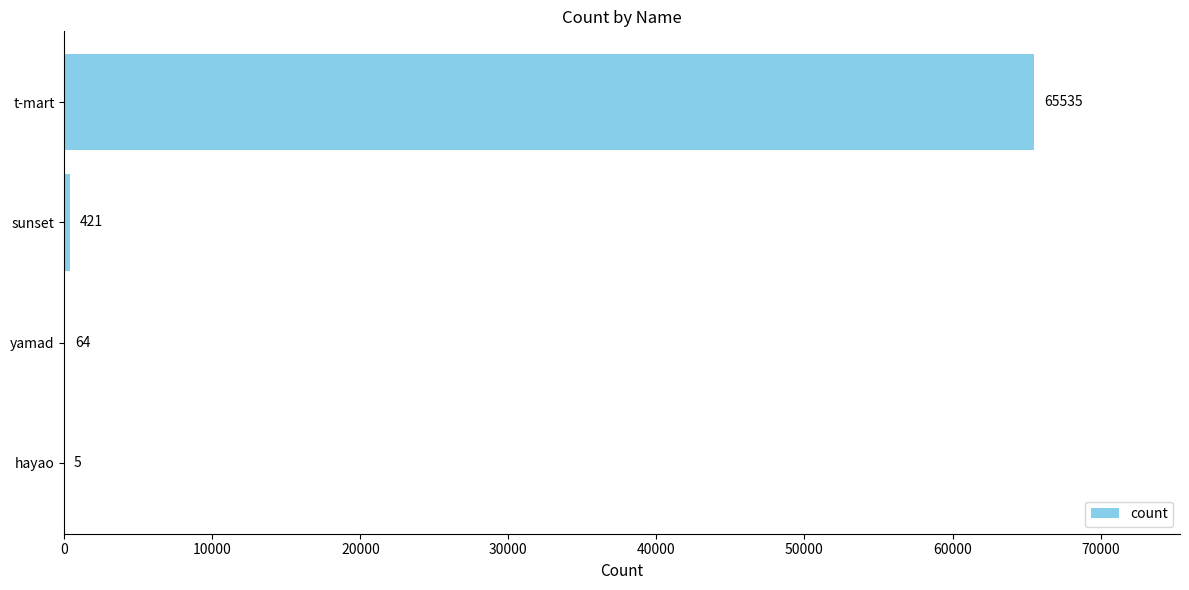

At which category does the chart reach its peak across all series?

t-mart